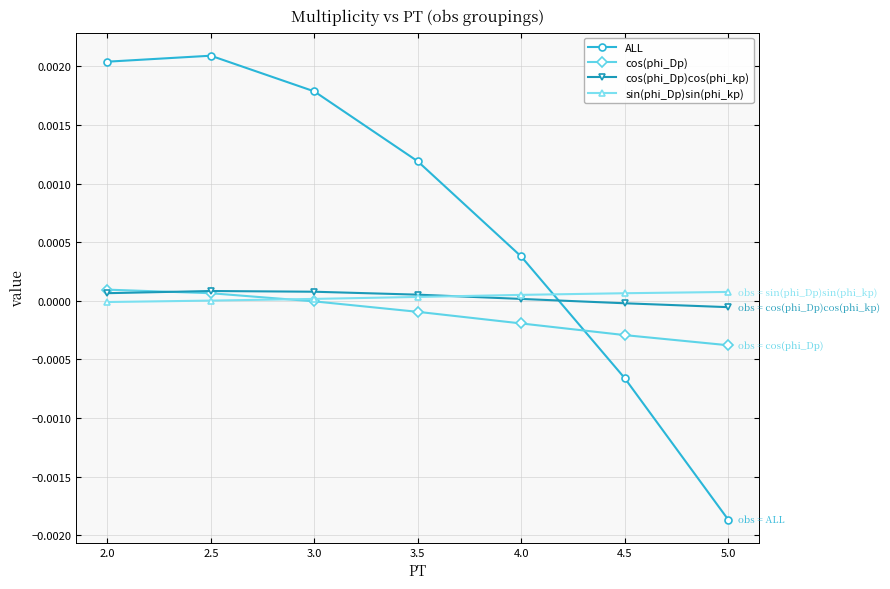

What are all the series names shown in the legend?

ALL, cos(phi_Dp), cos(phi_Dp)cos(phi_kp), sin(phi_Dp)sin(phi_kp)